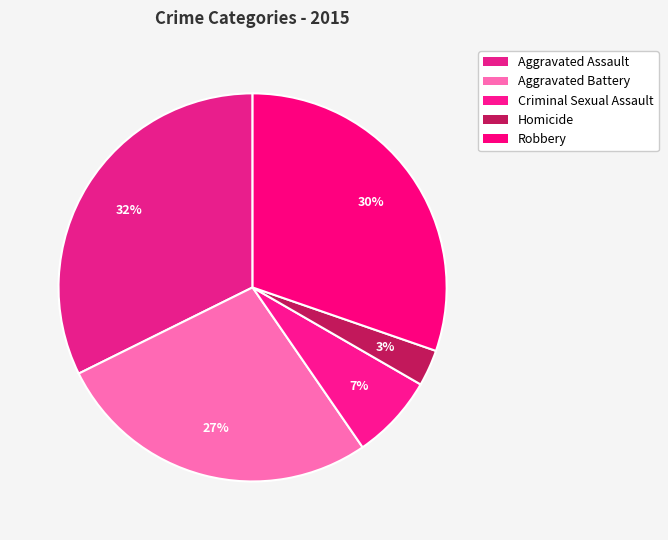

Does Aggravated Battery account for over 50% of the chart?

No